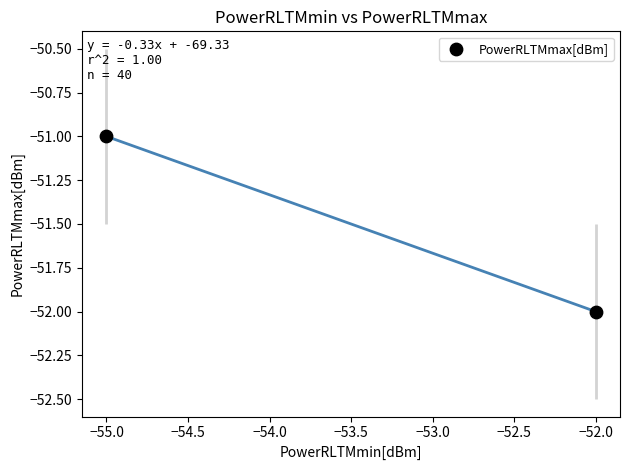

What is the range of X values (max minus min)?

3